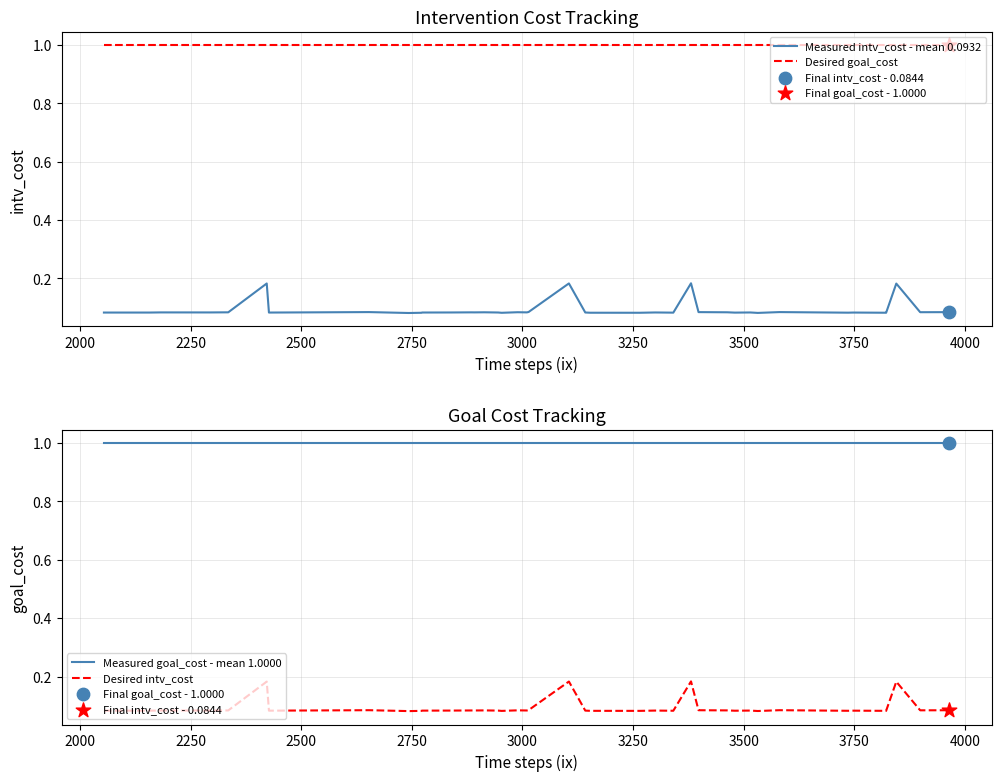

Which series reaches the minimum Y coordinate?

Measured intv_cost - mean 0.0932